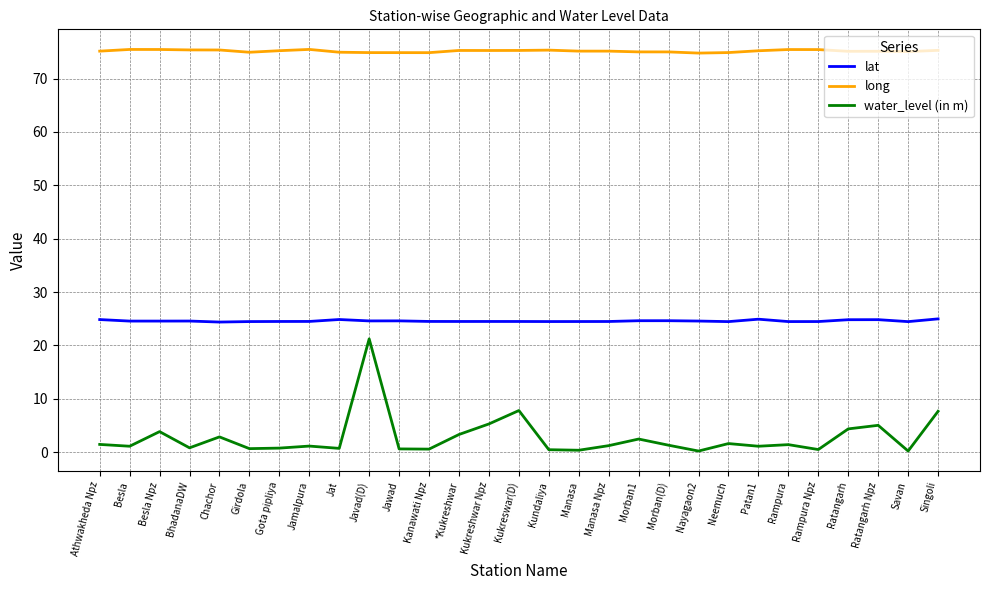

True or false: lat has more than 1 points higher than both neighbors.

True